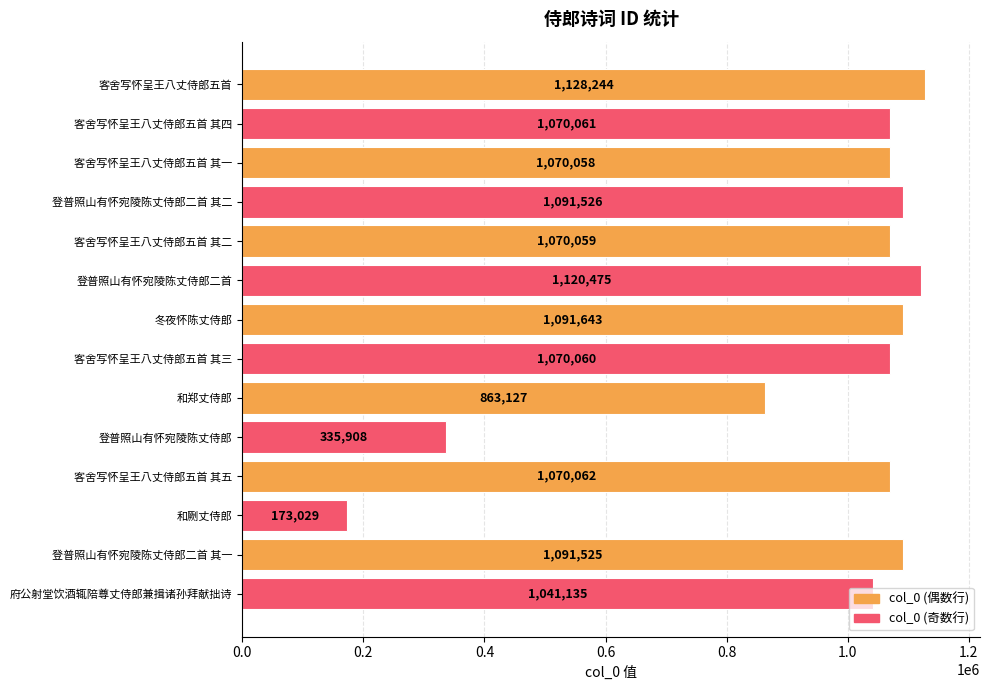

What is the label of the 6th bar from the bottom?

和郑丈侍郎